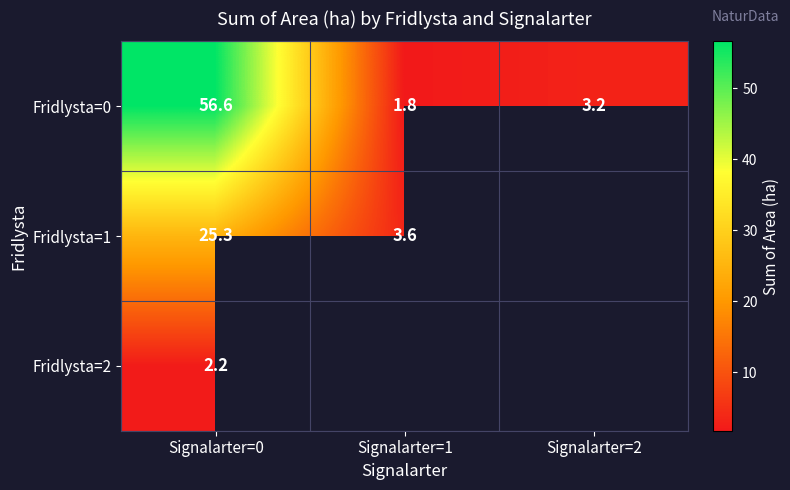

At how many categories does at least one series exceed 53?

1